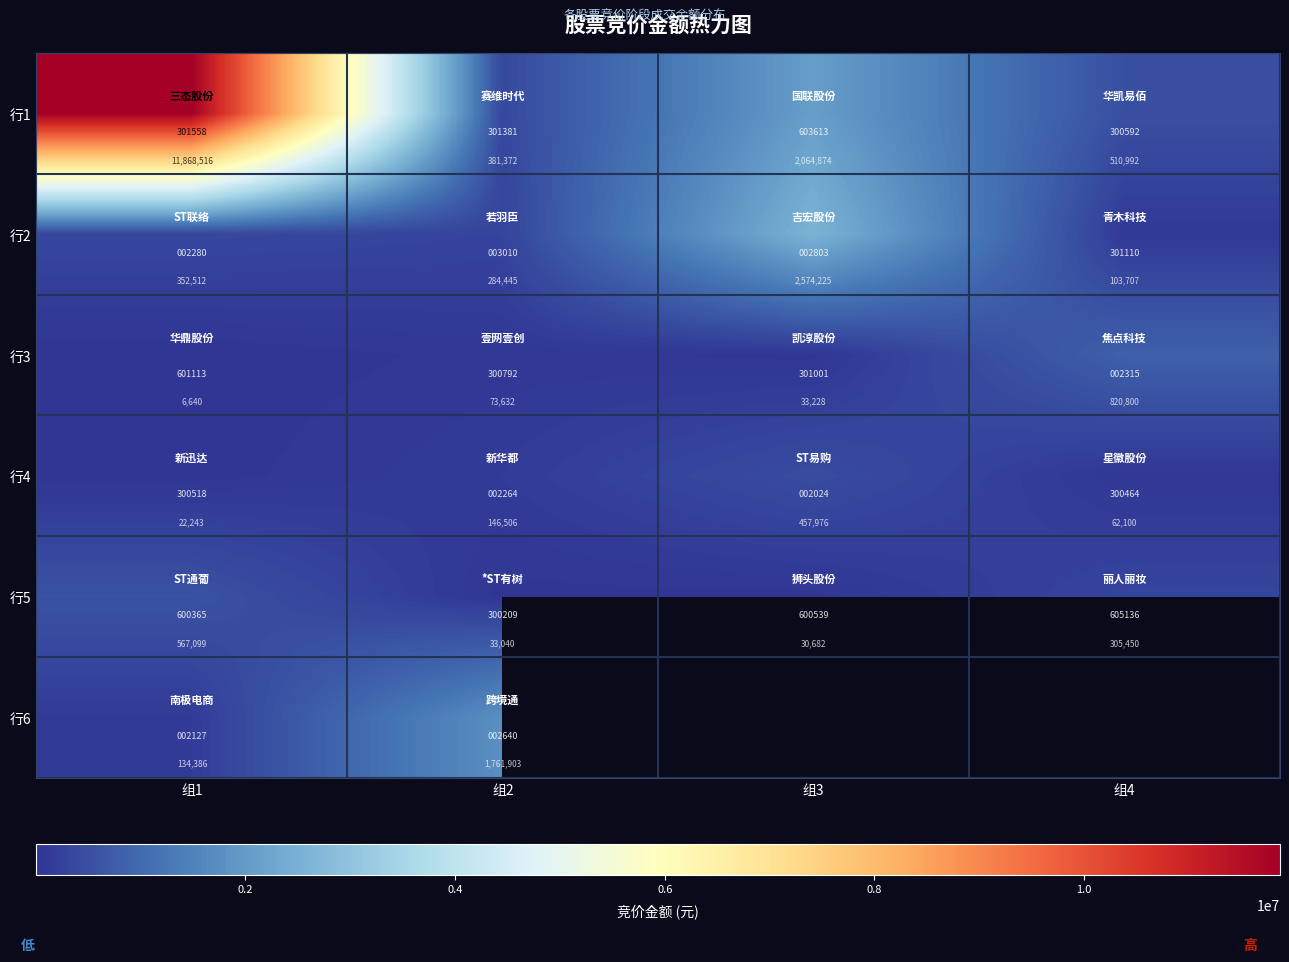

What is the difference between the 行3 values at 组2 and 组3?

40404.0